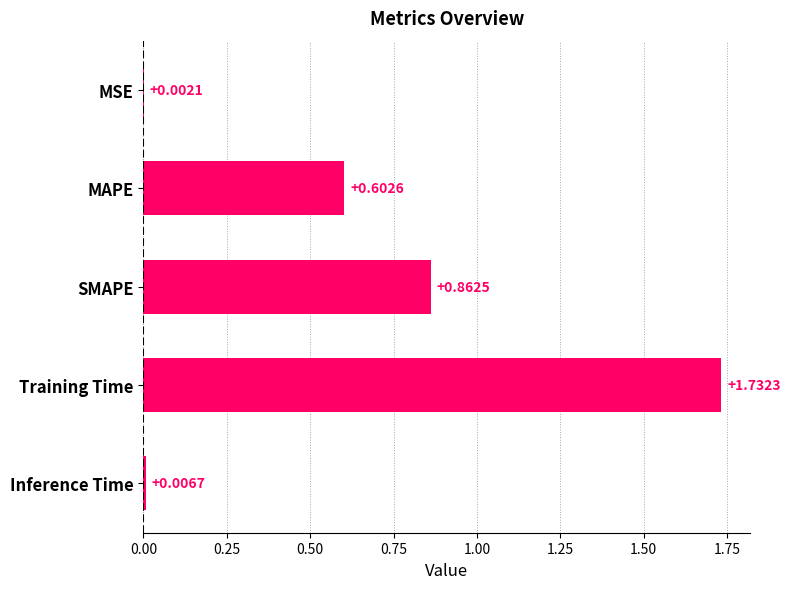

At which label is the value closest to 0?

MSE